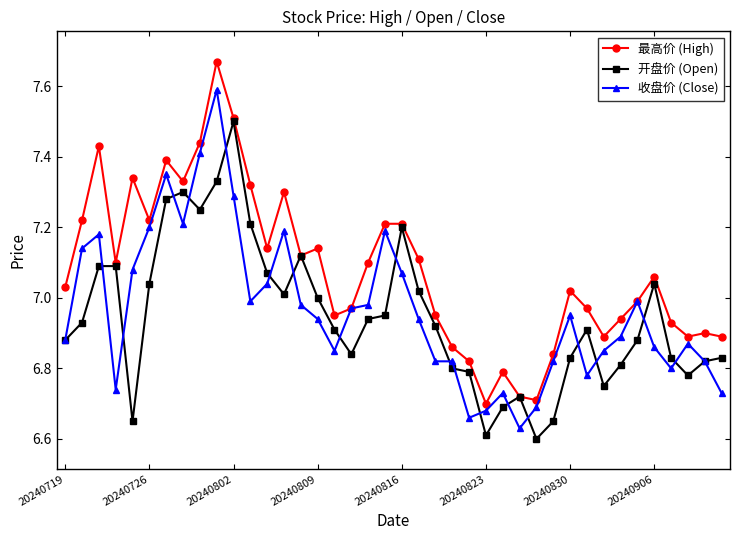

How many lines are shown in the chart?

3